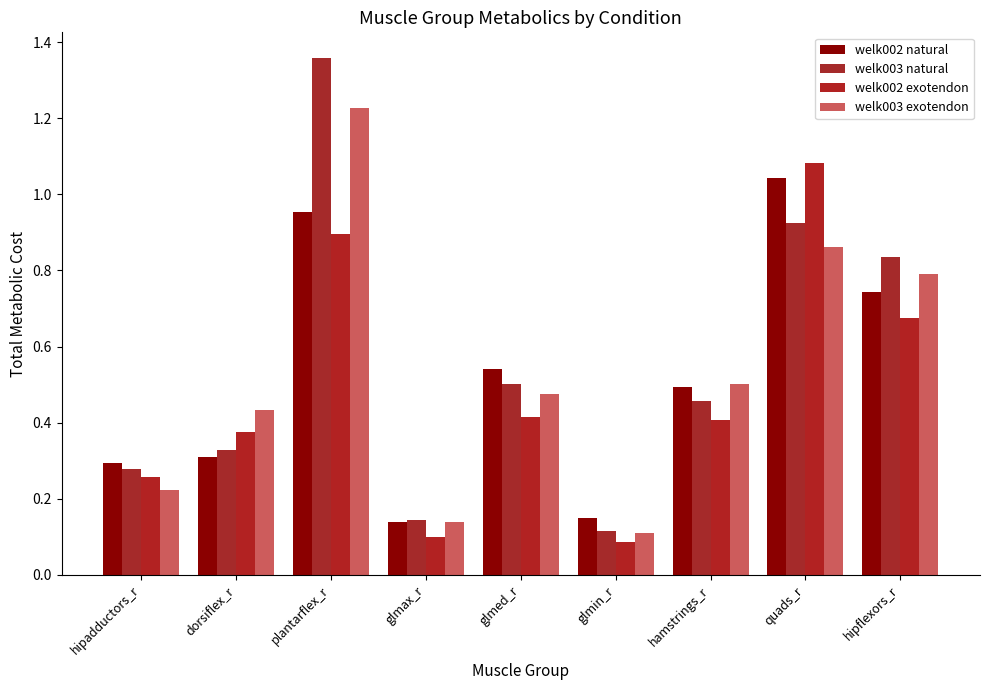

What is the difference between the welk002 exotendon values at quads_r and plantarflex_r?

0.2